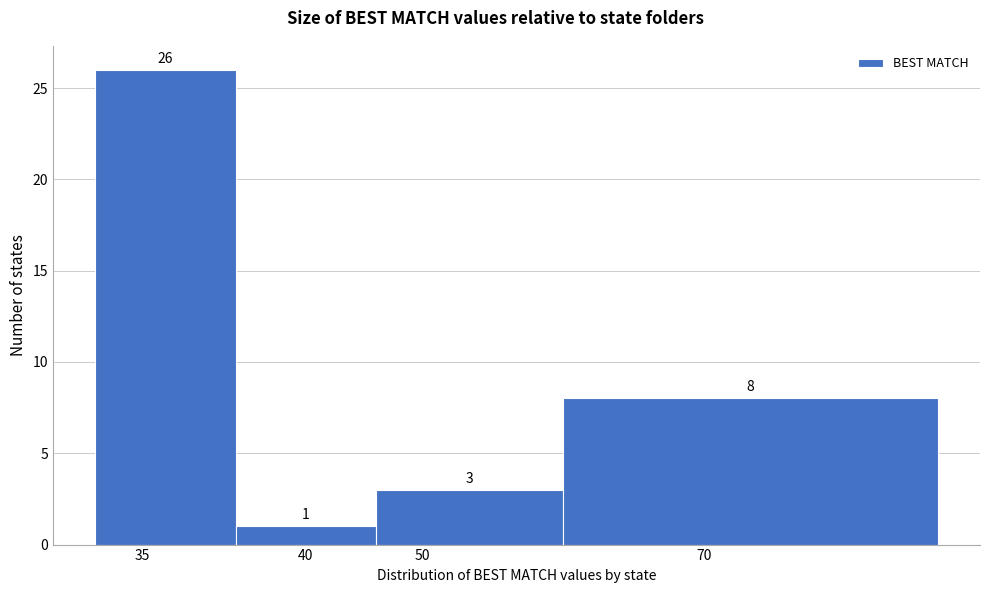

Reading left to right, list all the values displayed in this chart.

26	1	3	8